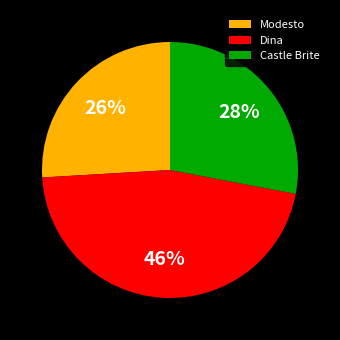

How many segments does this pie chart have?

3